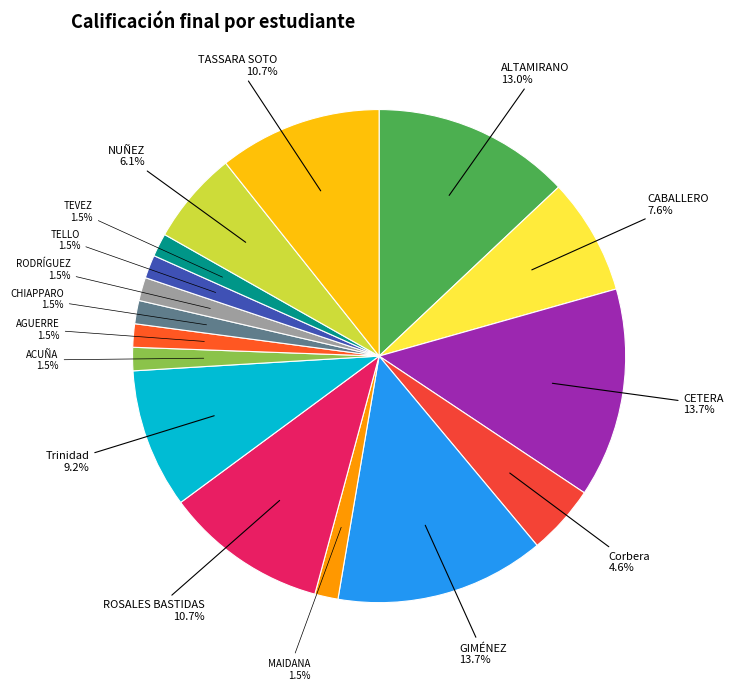

Approximately how many times larger is the value at TASSARA SOTO compared to ALTAMIRANO?

0.8